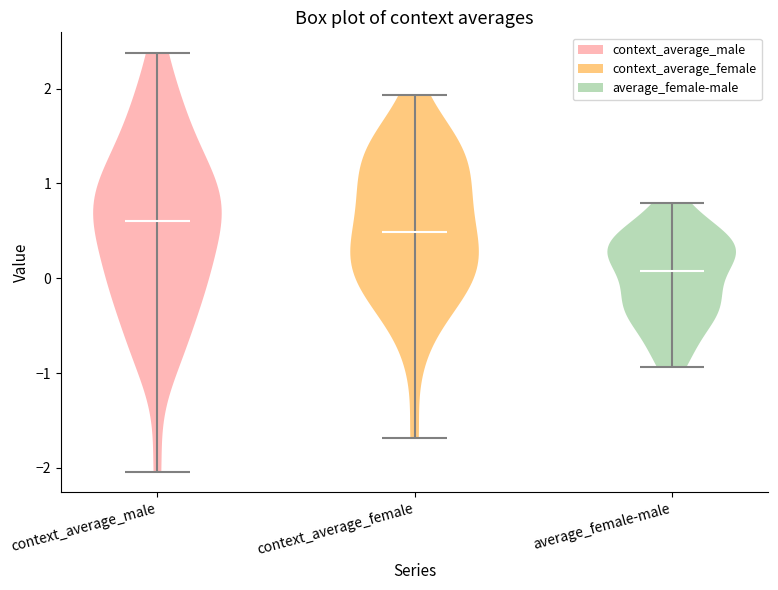

Reading left to right, read every violin against the y-axis: where its median line is, and the lowest and highest points it reaches. The values are not printed on the chart, so give them approximately, as read against the axis.

context_average_male: median line 0.6, lowest point -2.0, highest point 2.4
context_average_female: median line 0.5, lowest point -1.7, highest point 1.9
average_female-male: median line 0.1, lowest point -0.9, highest point 0.8